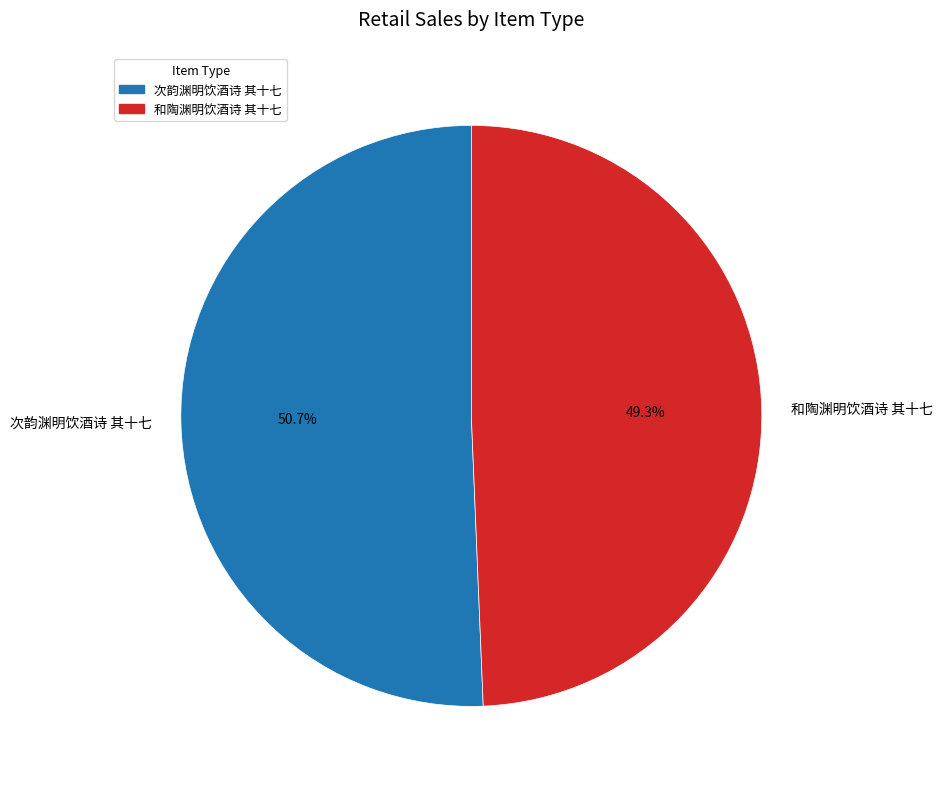

Between 和陶渊明饮酒诗 其十七 and 次韵渊明饮酒诗 其十七, which is larger?

次韵渊明饮酒诗 其十七